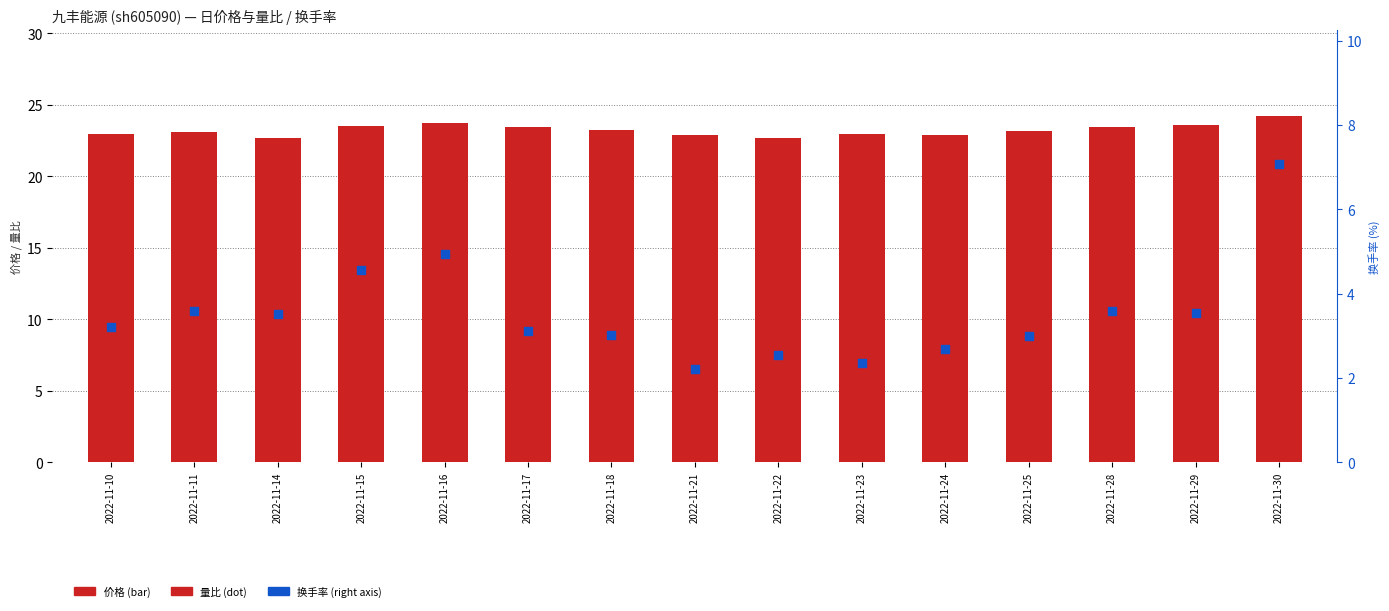

At how many categories does at least one series exceed 6?

15